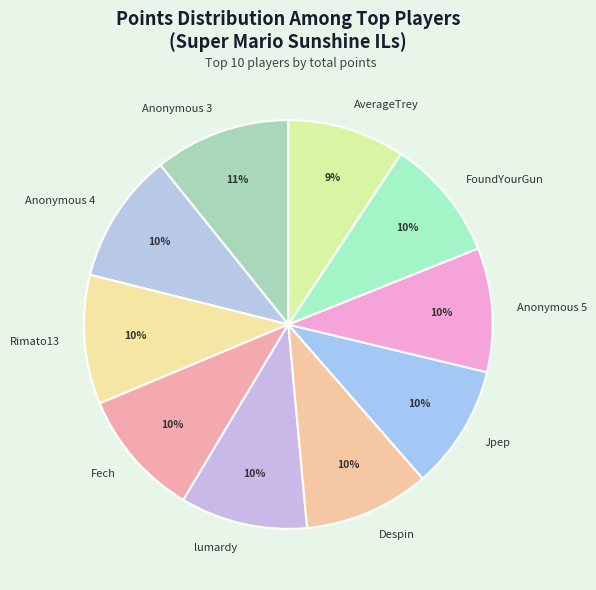

Is it true that Anonymous 3 is 11% of the pie?

True